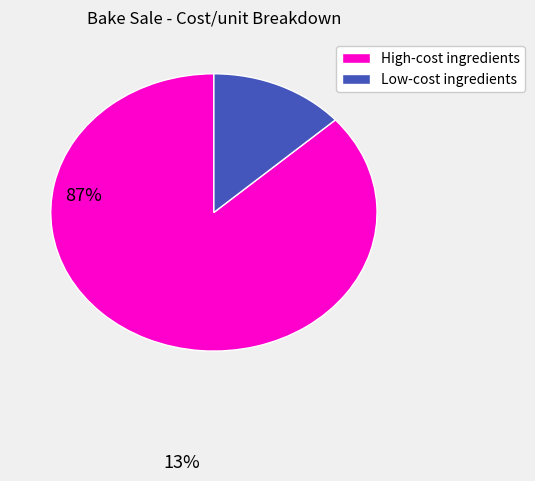

Is there any slice that represents more than half of the pie?

Yes